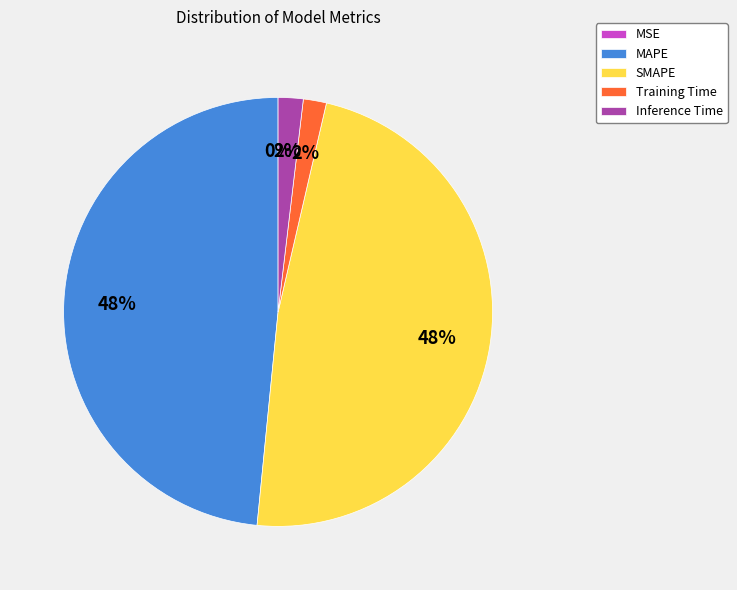

Is SMAPE the majority of the pie?

No